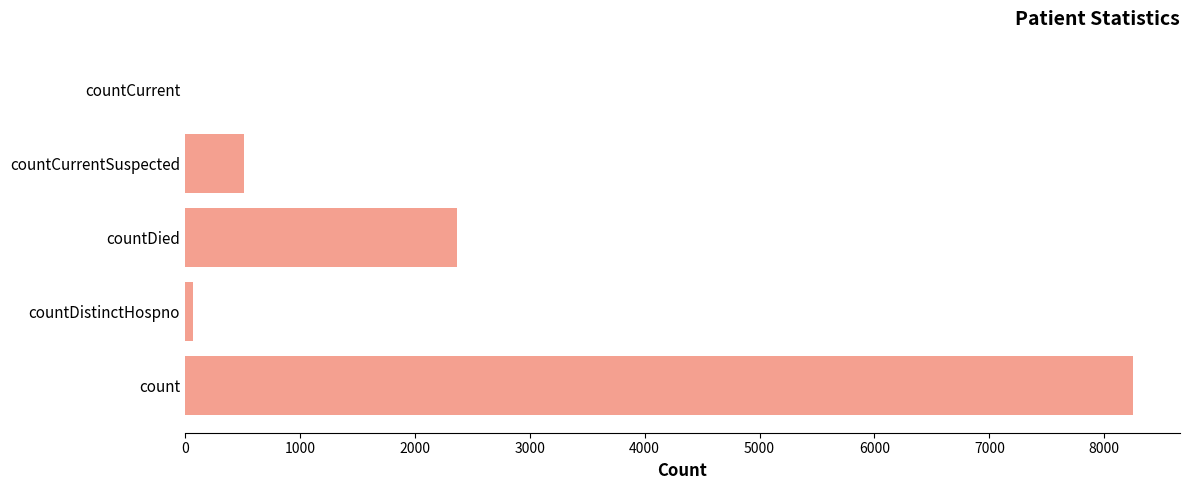

The value at countCurrent is -3630. True or false?

False